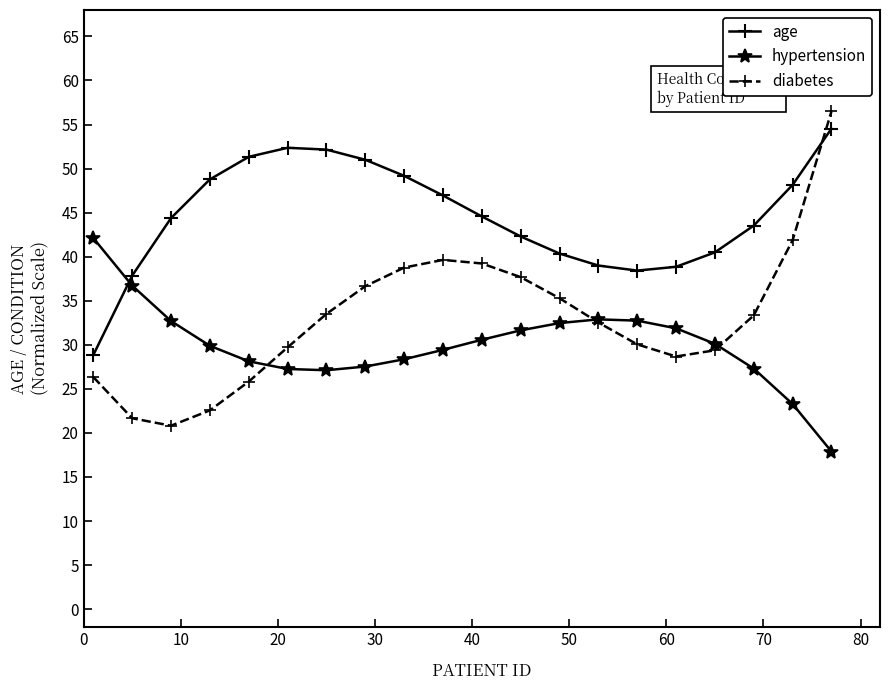

Which series has the largest total across all categories?

age